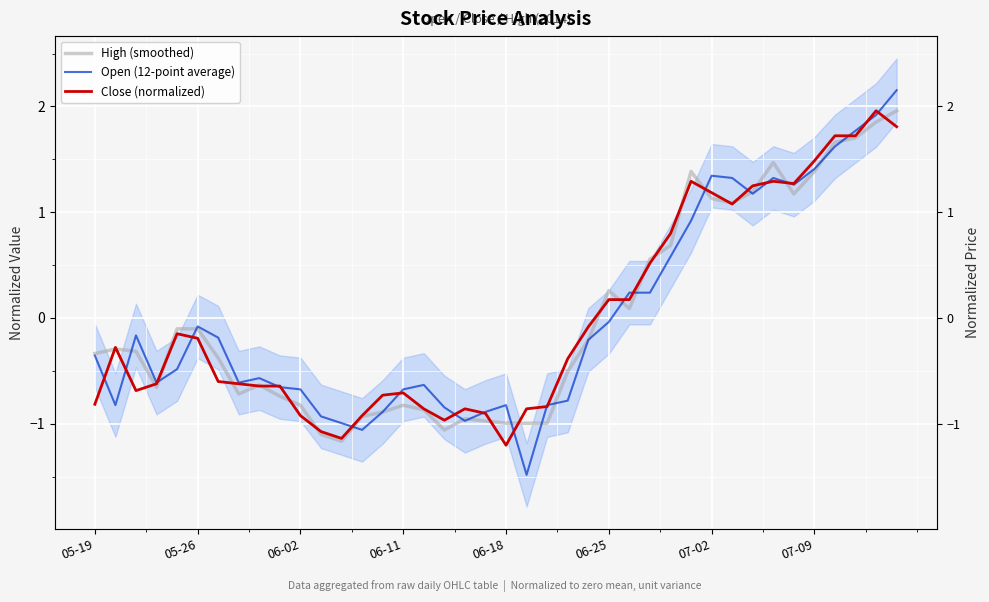

How many lines are shown in the chart?

3